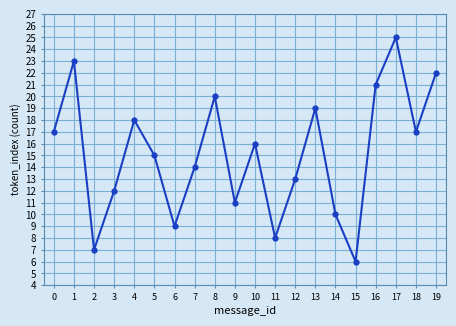

What is the average value?

15